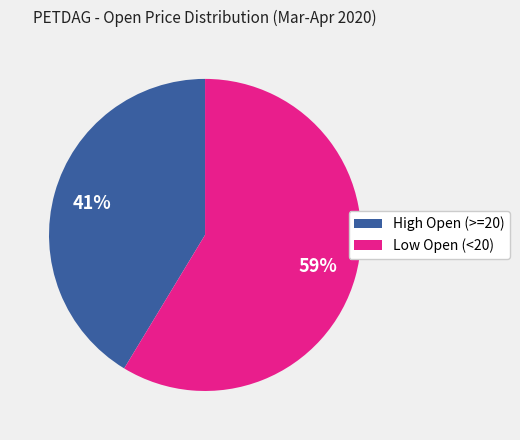

Count the number of slices in the pie.

2